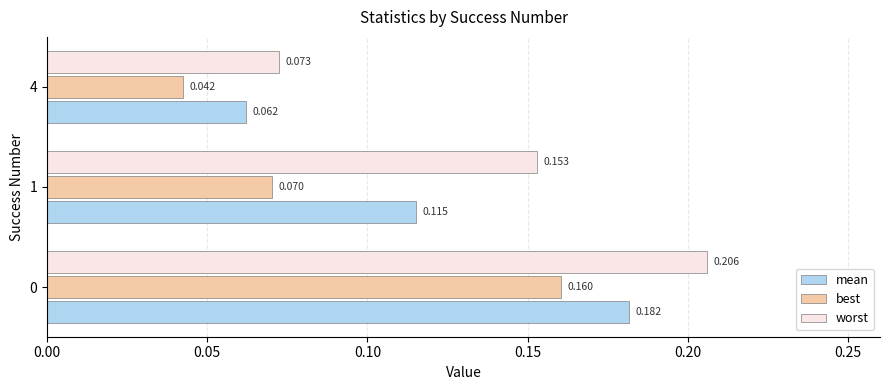

Is the value of best at 4 greater than the value of worst at 4?

No